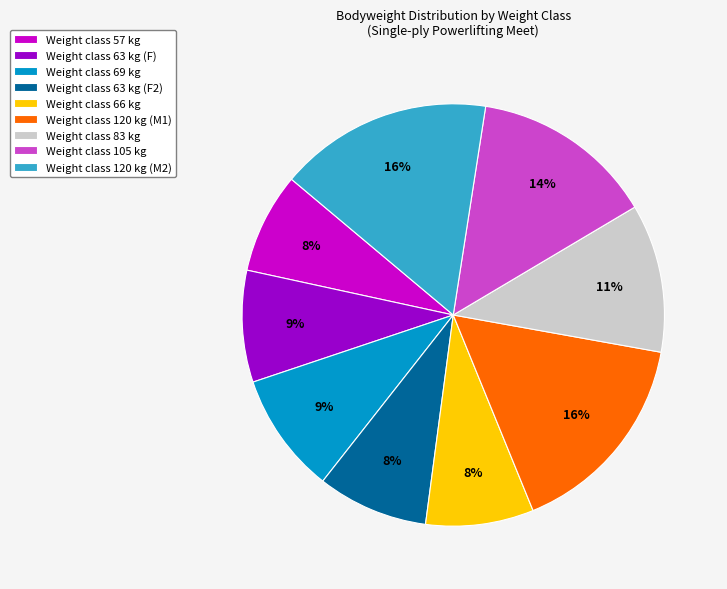

Do Weight class 63 kg (F) and Weight class 69 kg together represent more than half of the pie?

No